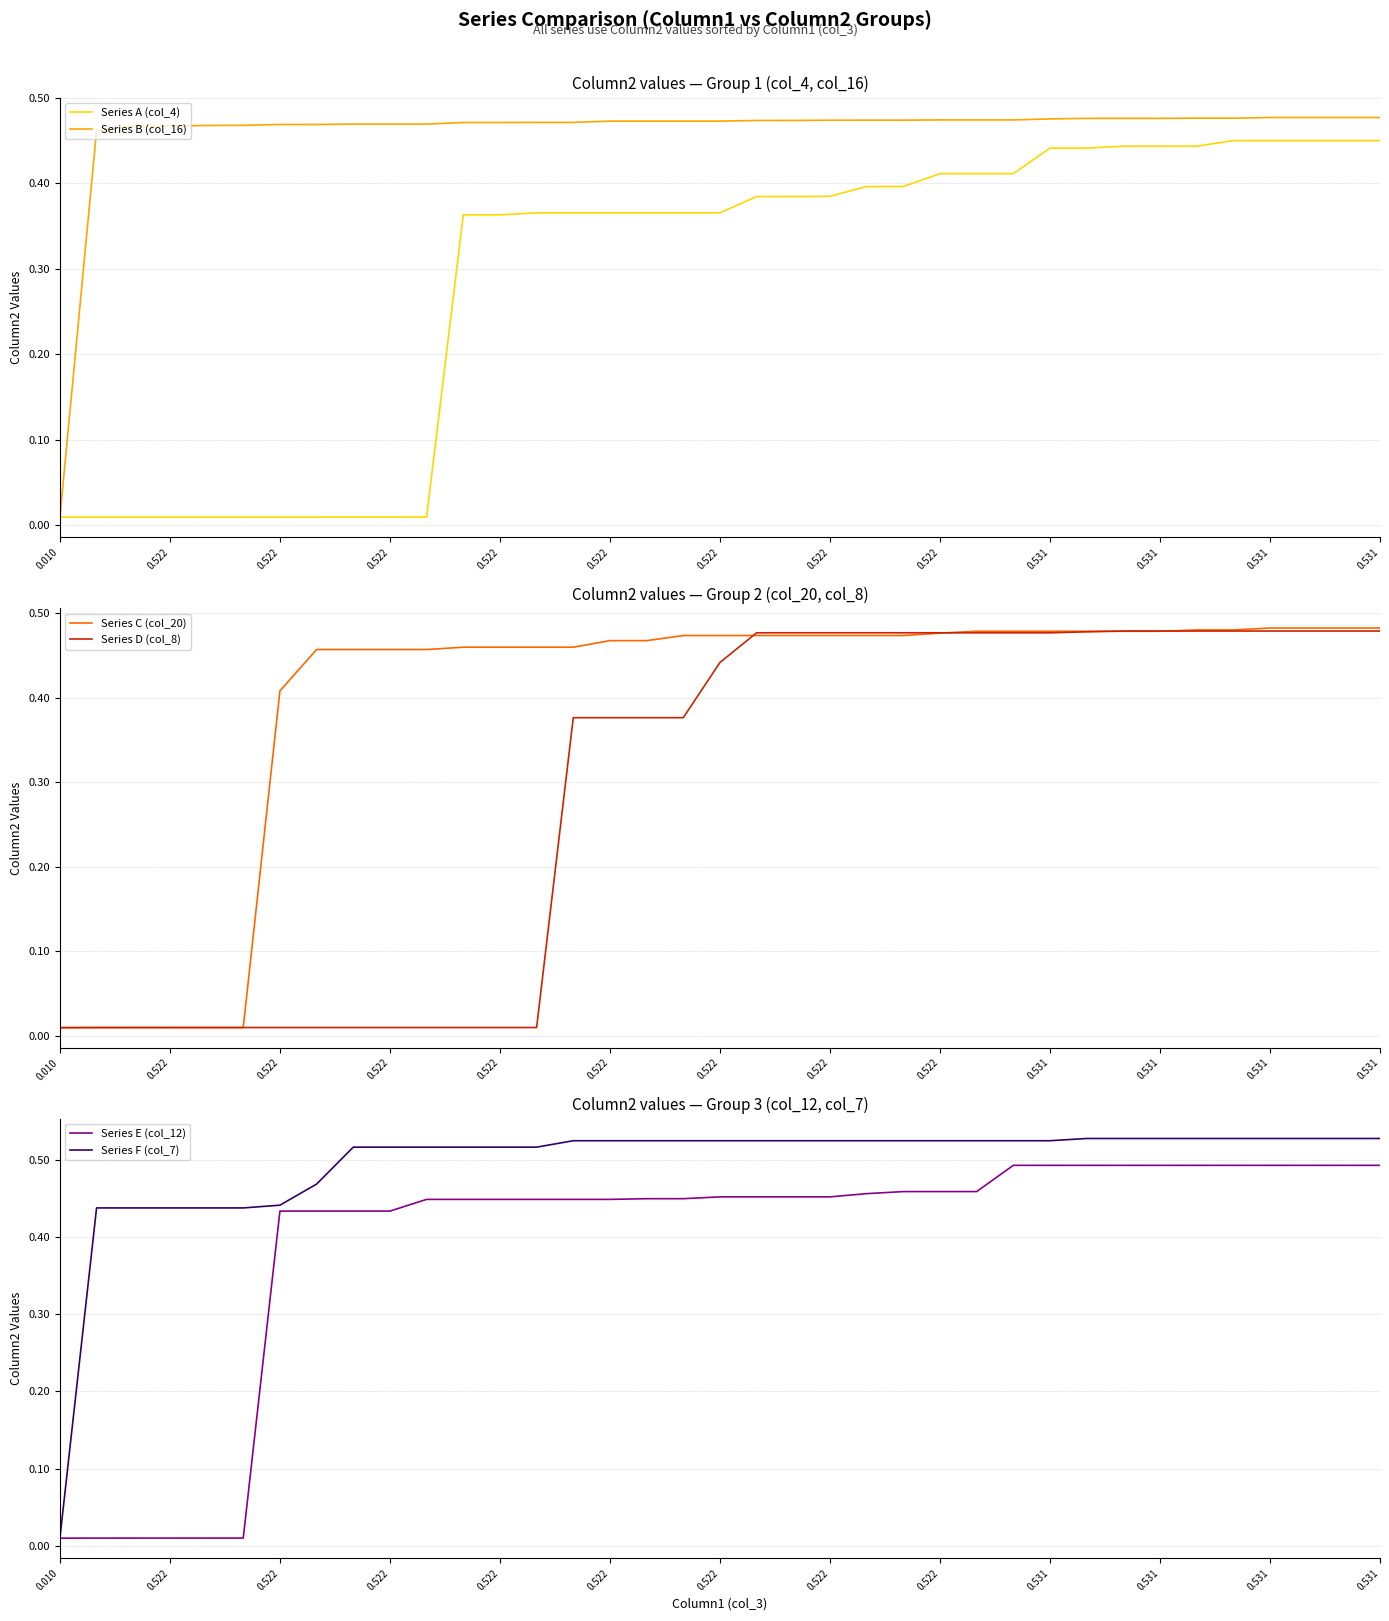

What is the sum of all Series A (col_4) values?

10.7